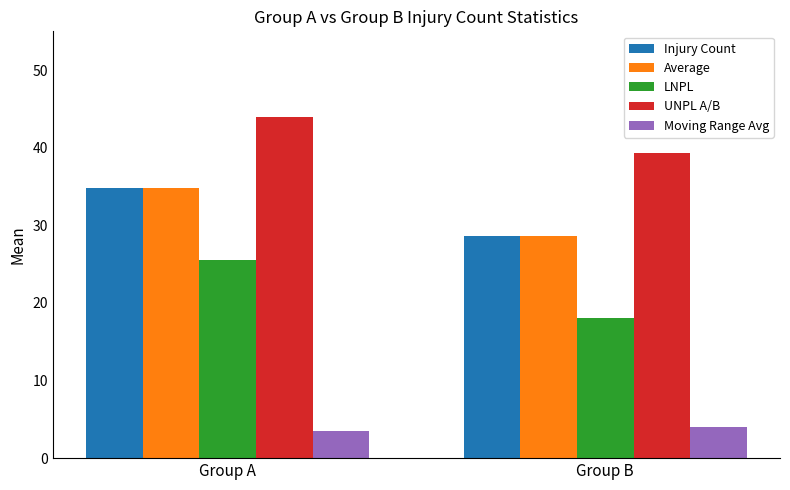

At which label is Injury Count closest to 31?

Group B